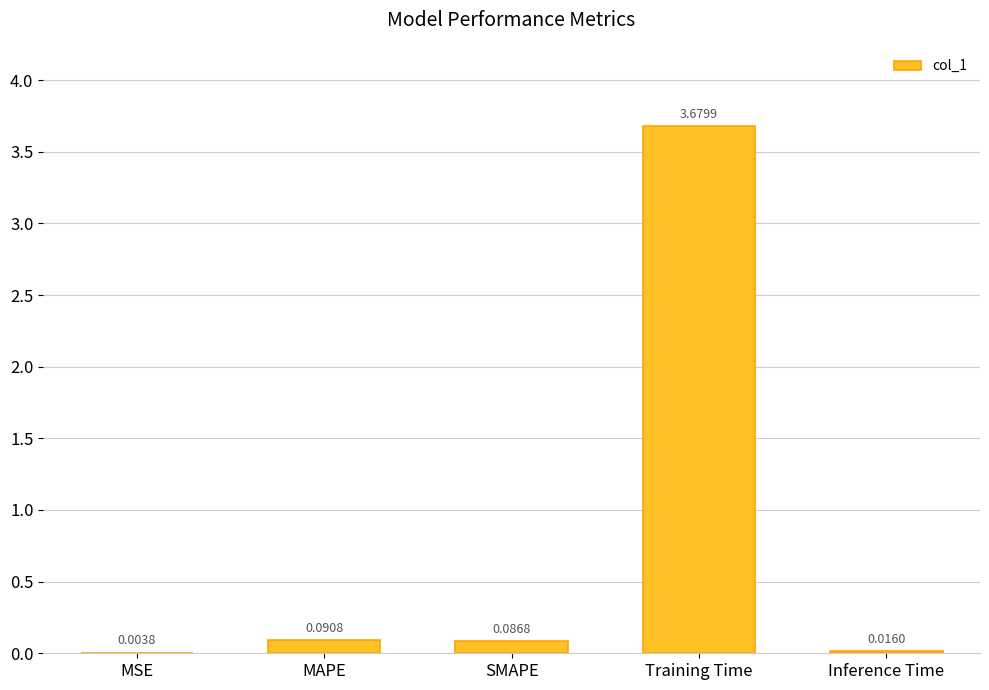

At which category does the chart reach its peak across all series?

Training Time